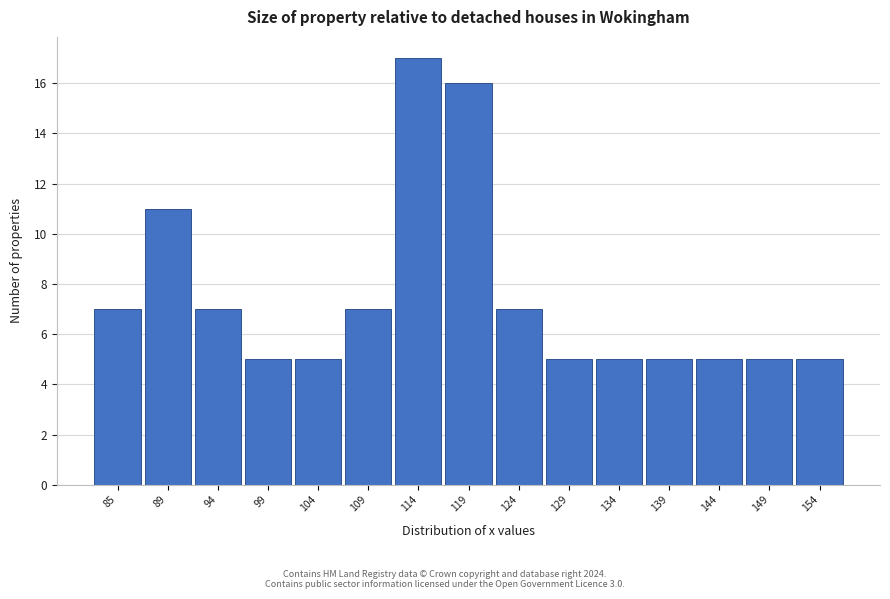

Reading left to right, list all the values displayed in this chart.

7	11	7	5	5	7	17	16	7	5	5	5	5	5	5